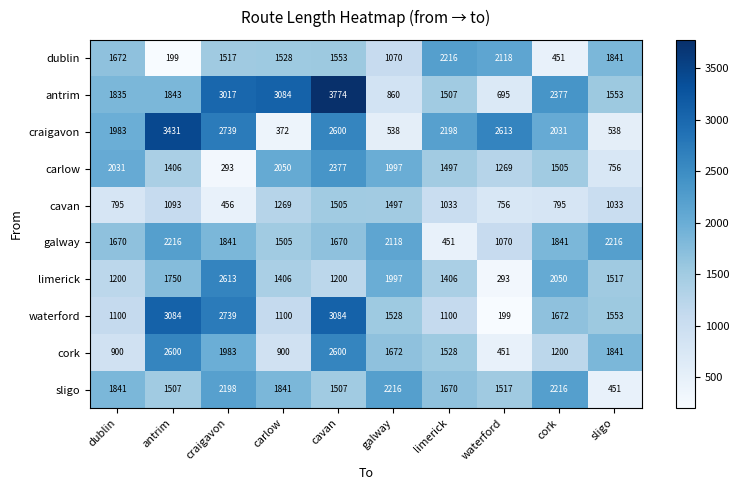

Which series has the largest range (max minus min)?

antrim